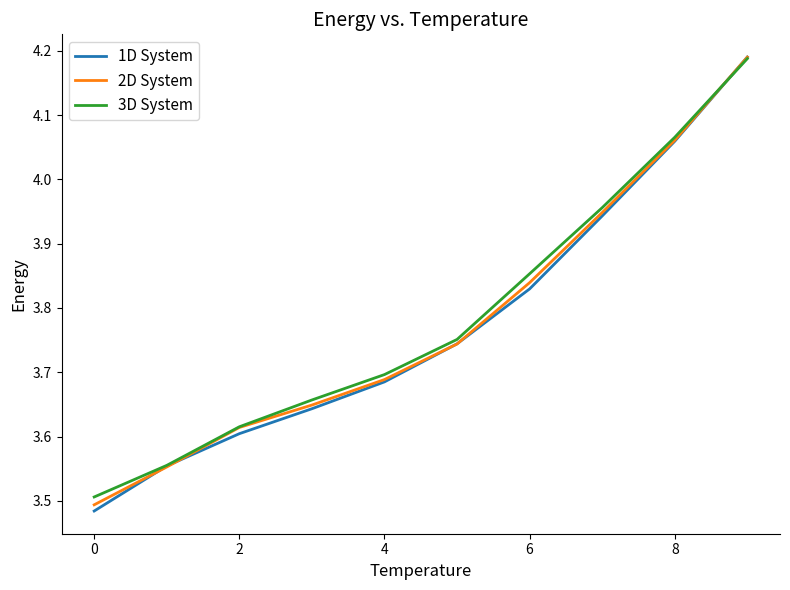

What are all the series names shown in the legend?

1D System, 2D System, 3D System